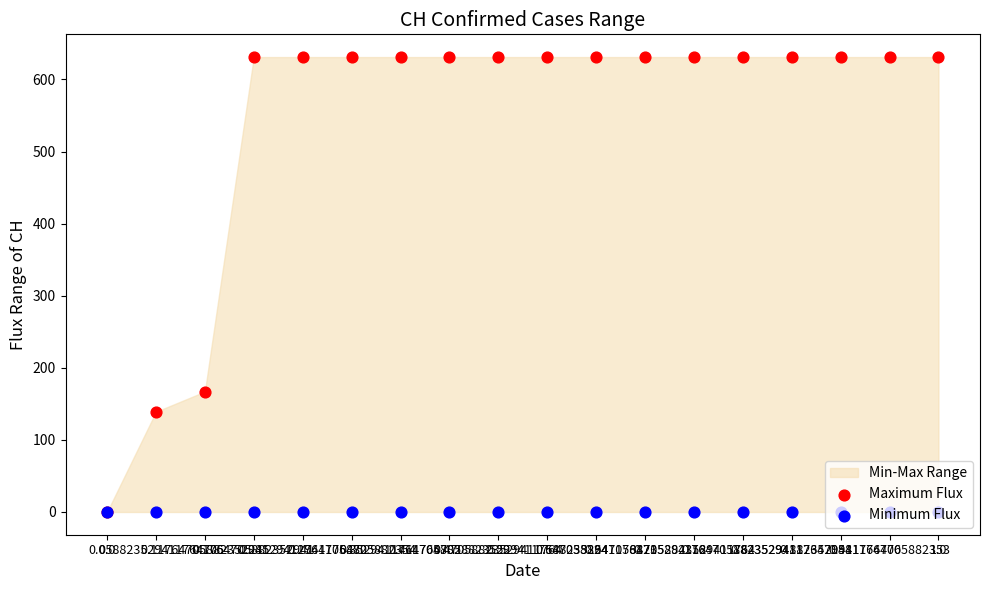

At how many categories does at least one series exceed 152?

16